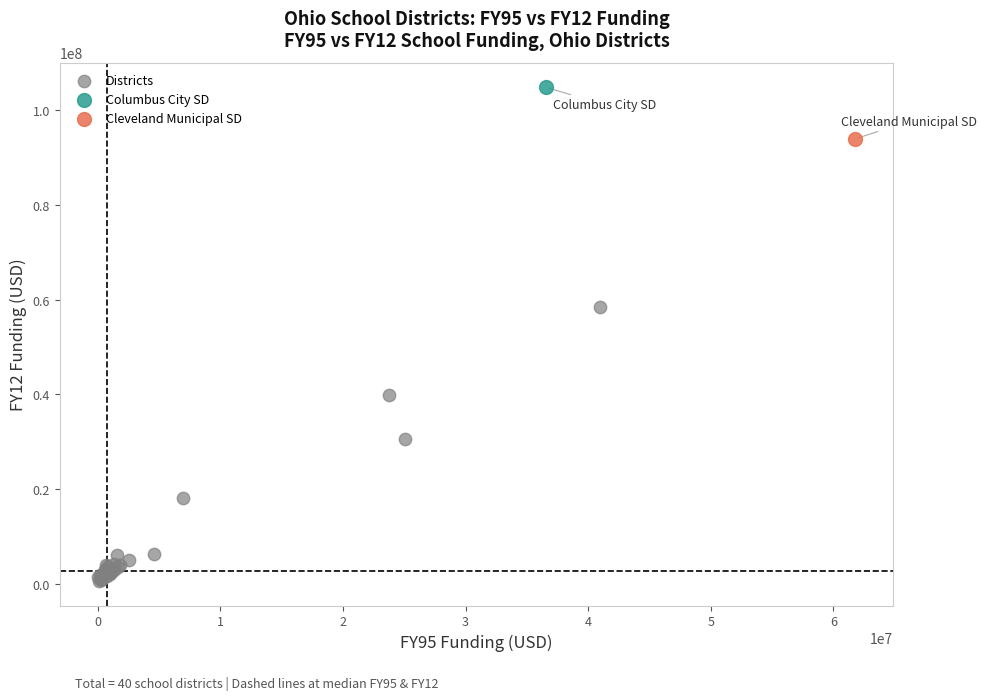

What are all the series names shown in the legend?

Districts, Columbus City SD, Cleveland Municipal SD